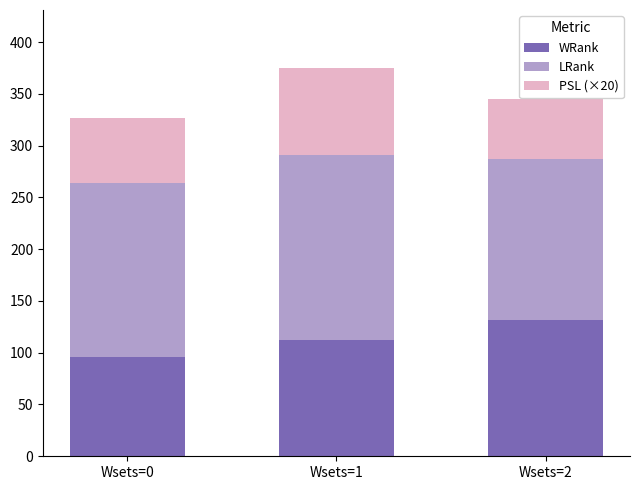

What is the average value of the WRank series?

113.2